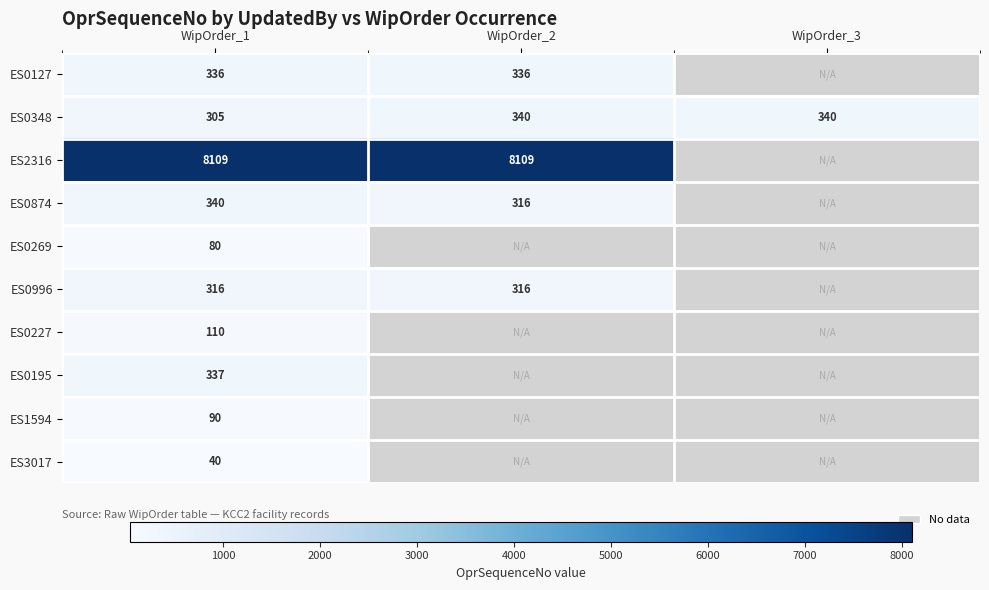

Is the value of ES0996 at WipOrder_1 greater than the value of ES0269 at WipOrder_1?

Yes